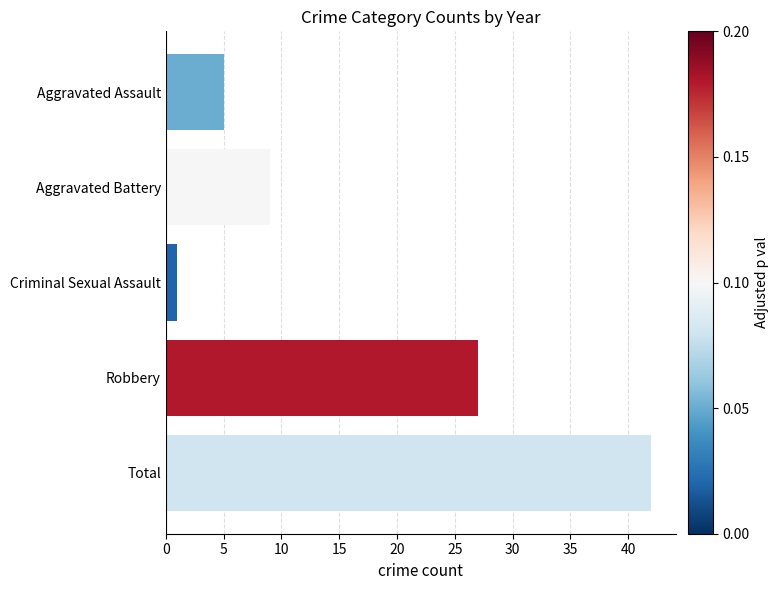

Where is the data nearest to the value 21?

Robbery